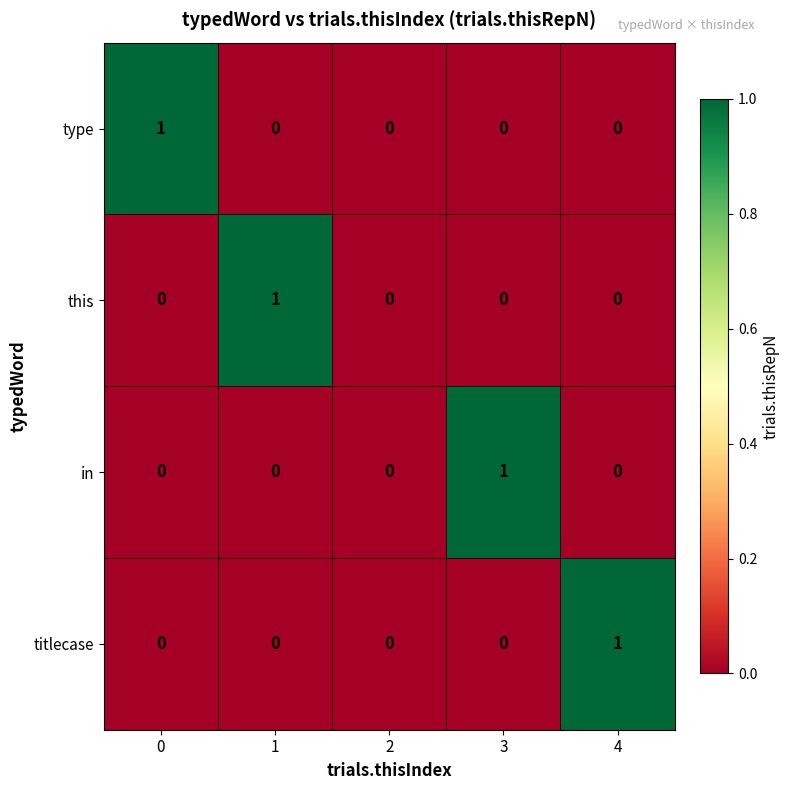

The value of titlecase at 4 is 0. True or false?

False